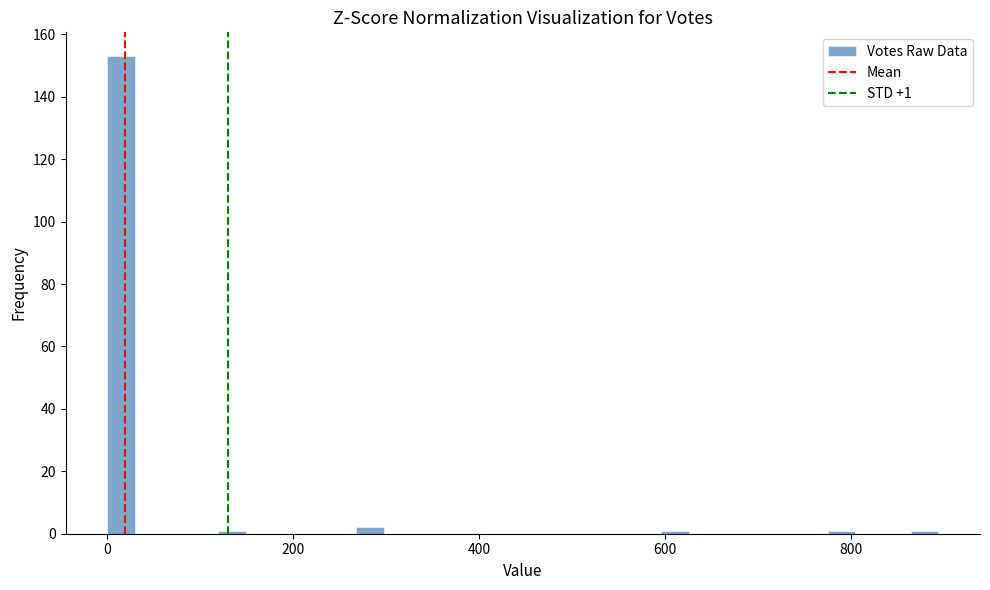

Read against the x-axis, roughly where is the centre of the tallest bar?

20